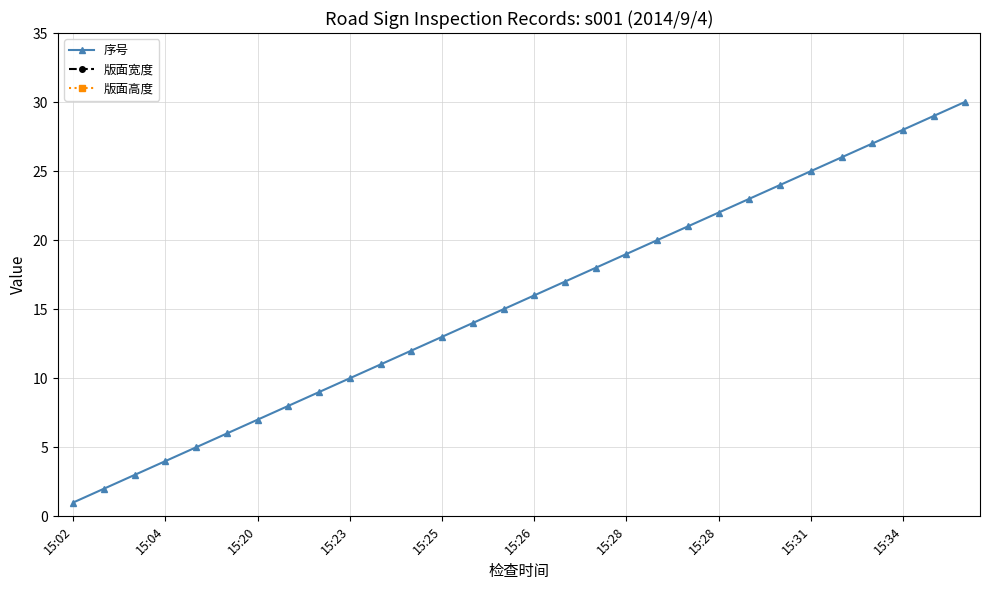

Which series has the largest total across all categories?

版面宽度